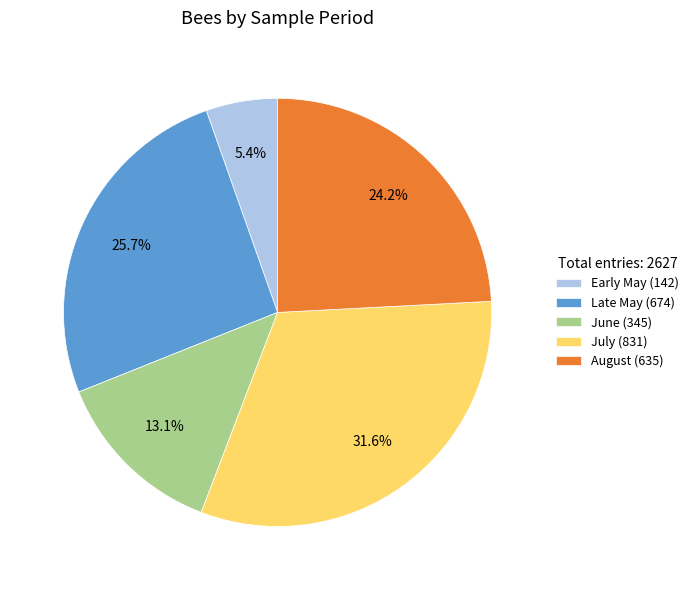

To the nearest percent, what portion does August represent?

24%